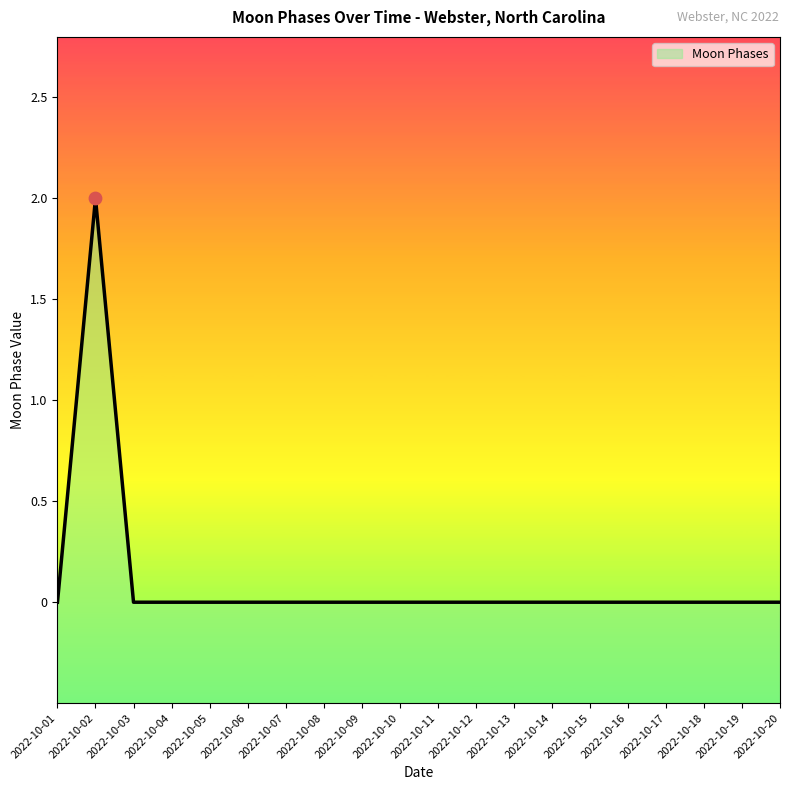

Between 2022-10-16 and 2022-10-15, which is larger?

2022-10-16